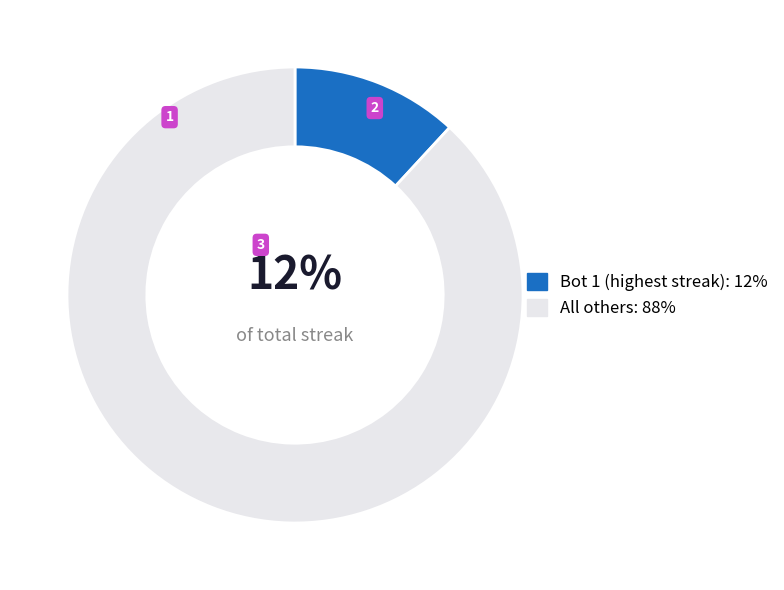

To the nearest percent, what is the average slice percentage?

50%